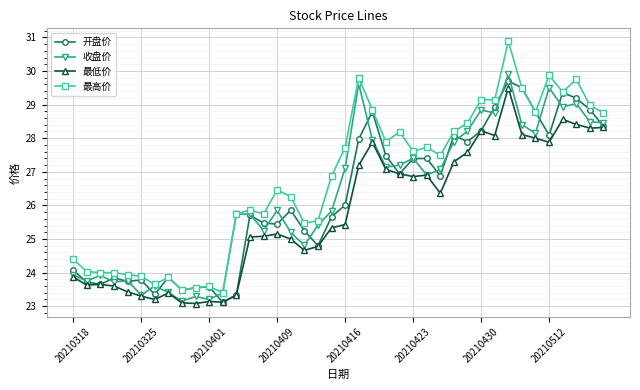

Which series has the largest range (max minus min)?

最高价